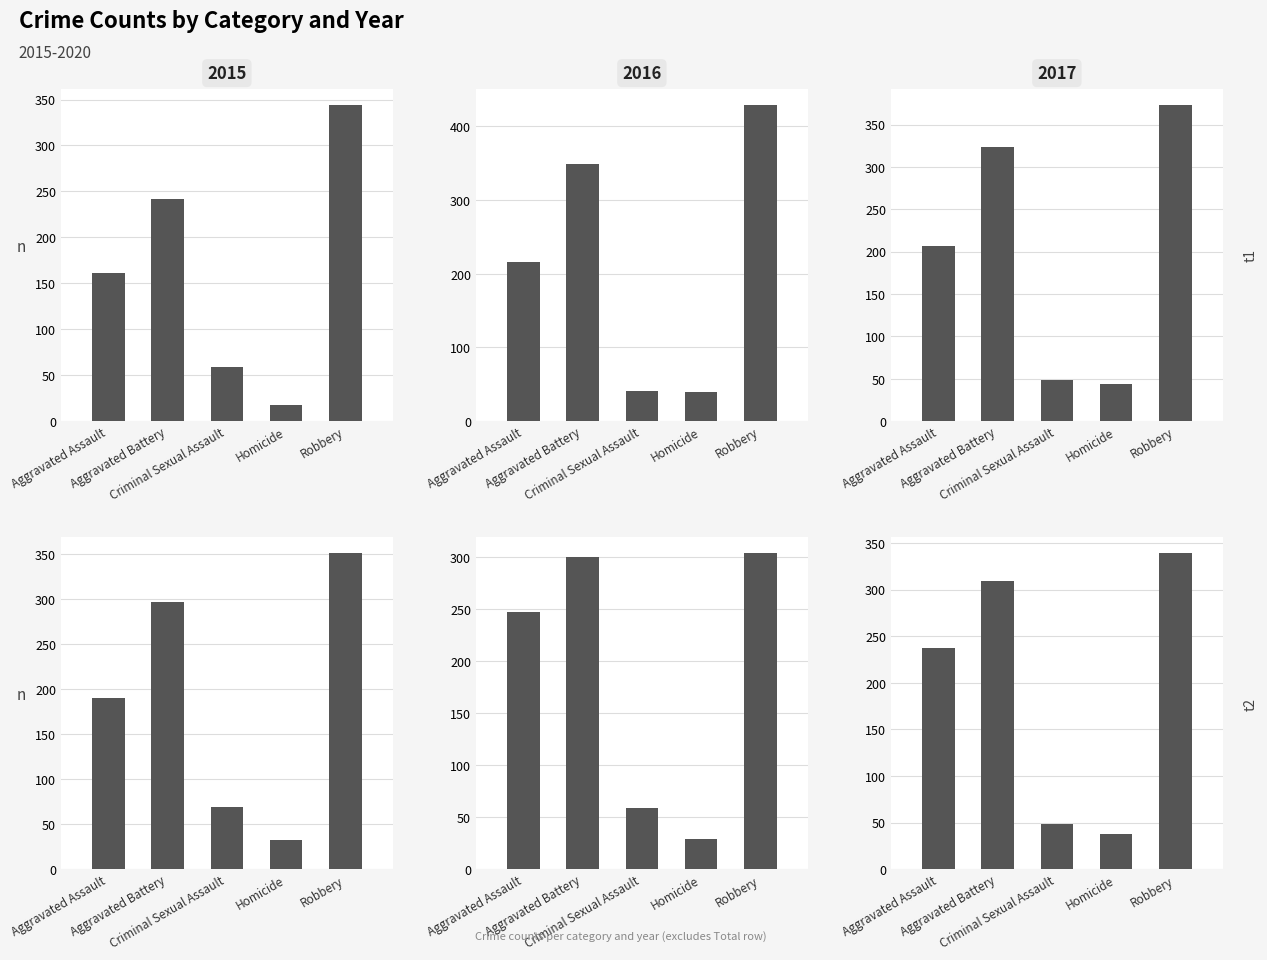

Is the value of 2016 at Aggravated Battery greater than the value of 2020 at Homicide?

Yes